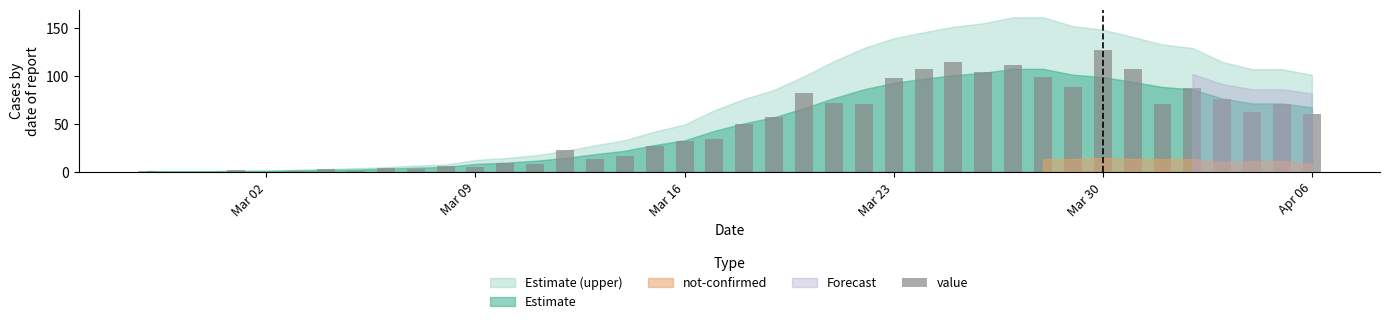

How many data points does each series have?

40